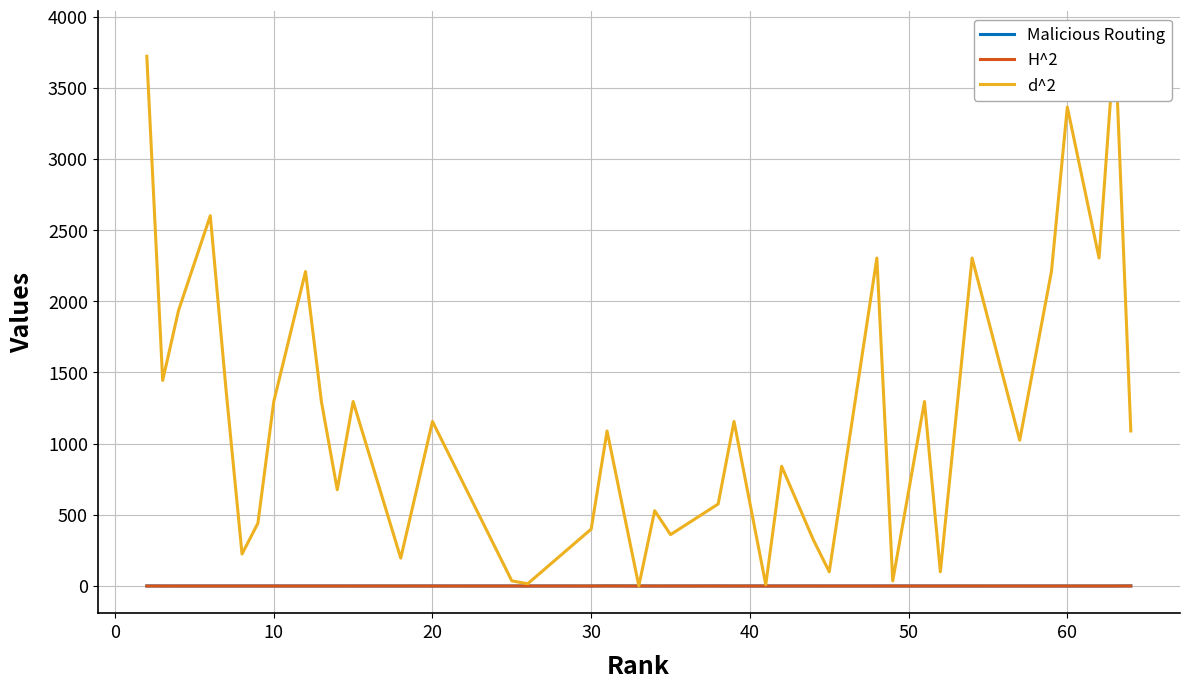

Which series has the widest spread of values?

d^2